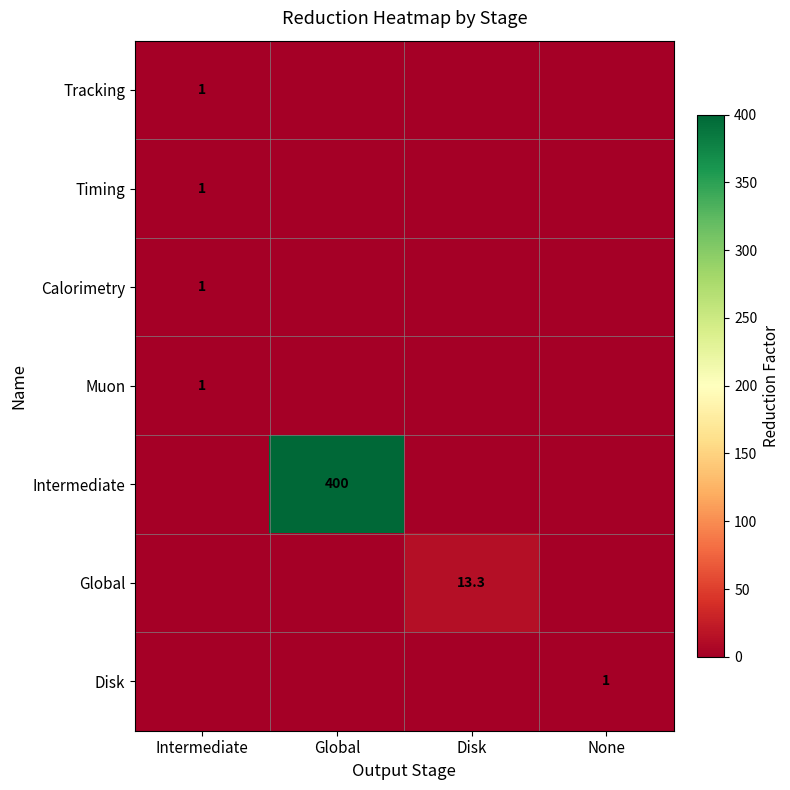

The Disk series shows 1.0 at None. True or false?

True